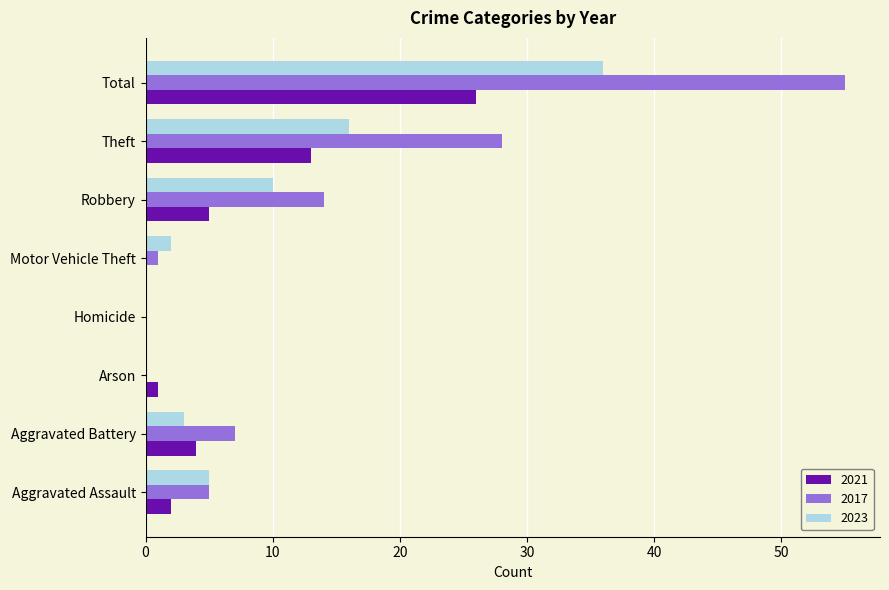

Which series has the largest total across all categories?

2017